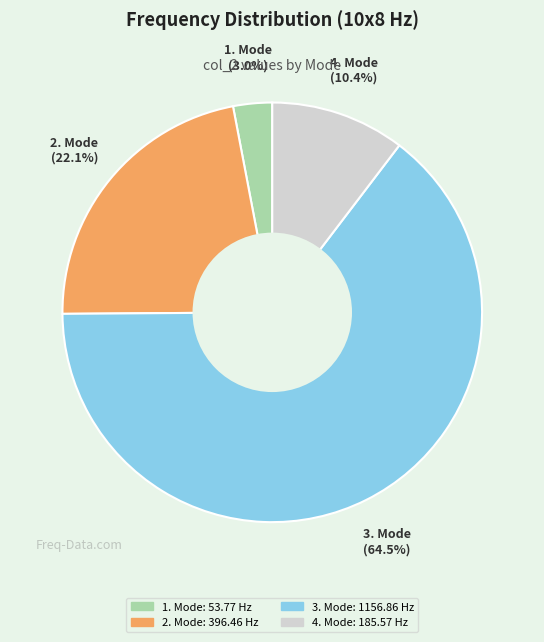

Is there a majority slice in this chart?

Yes